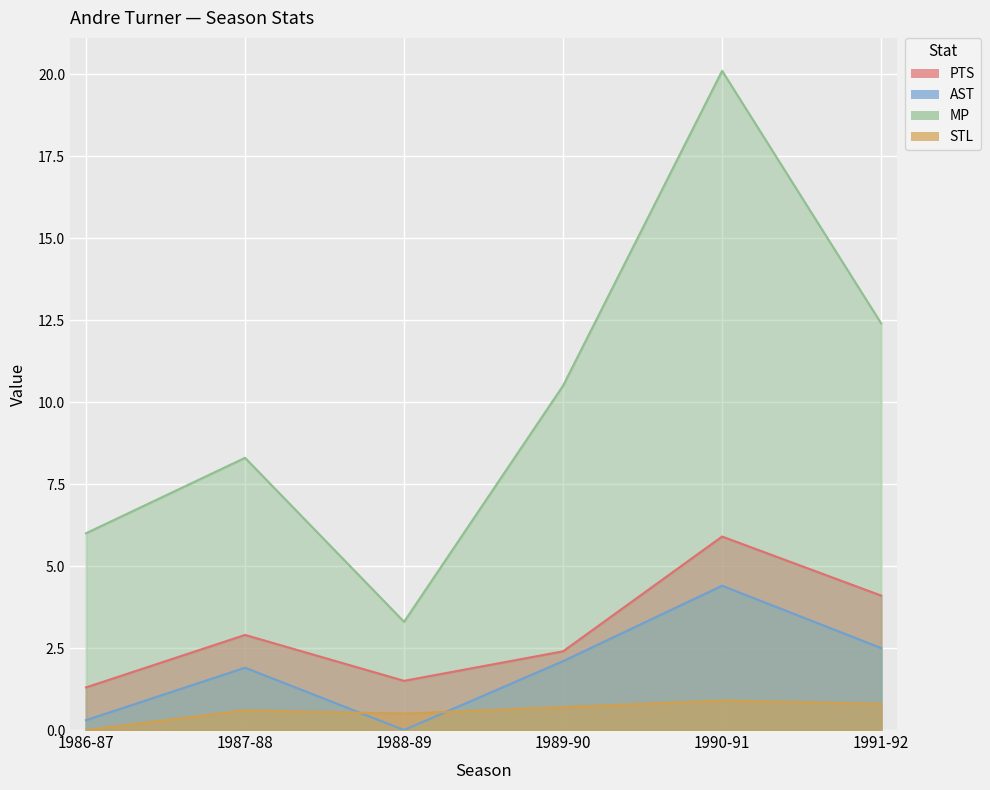

Which label corresponds to the smallest value in the chart?

1988-89